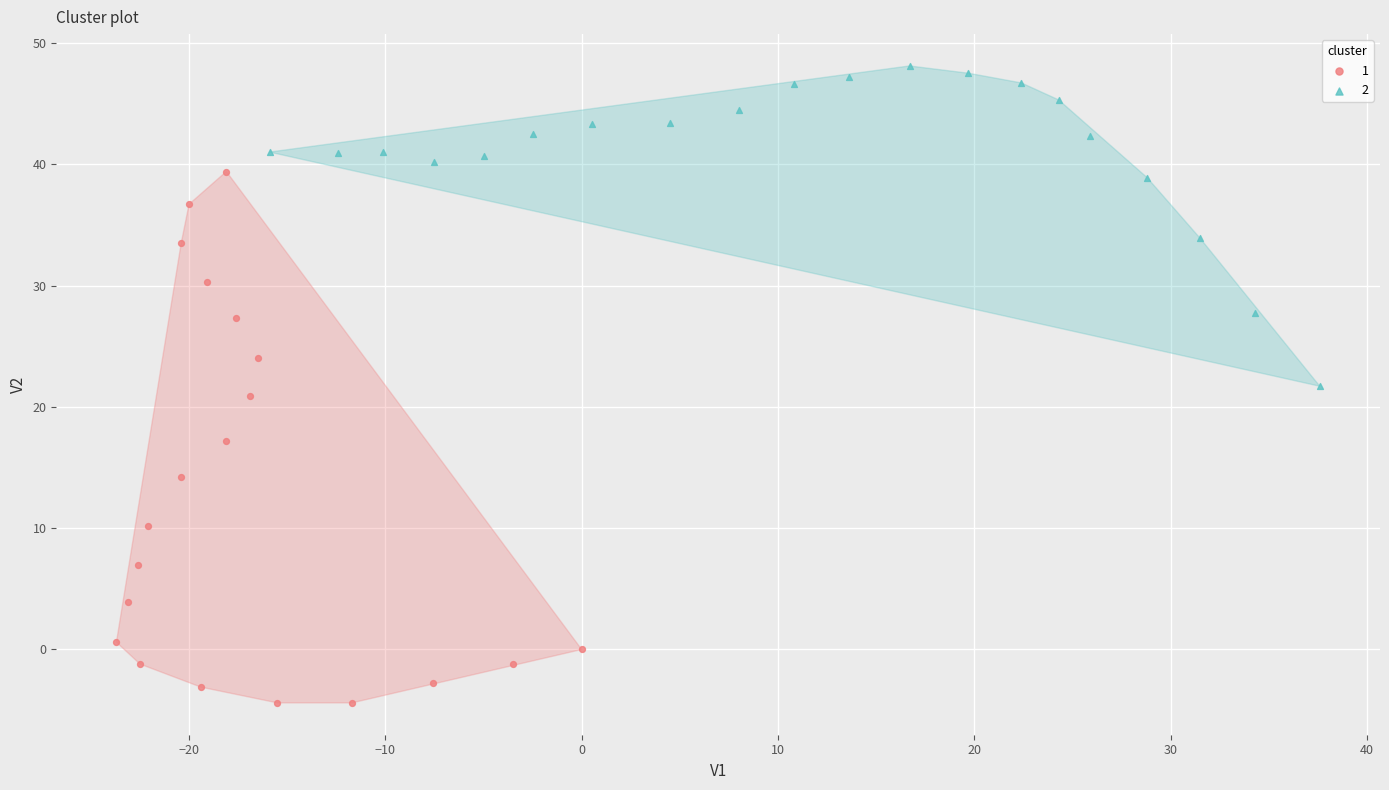

Which series contains the highest Y value?

2